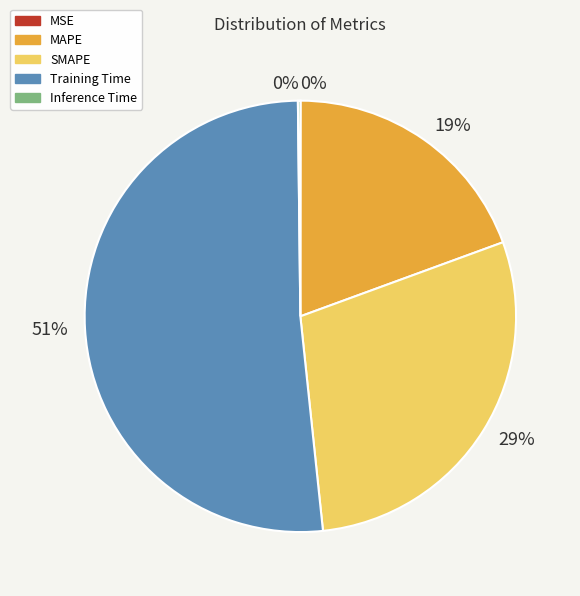

To the nearest percent, what is the average slice percentage?

20%